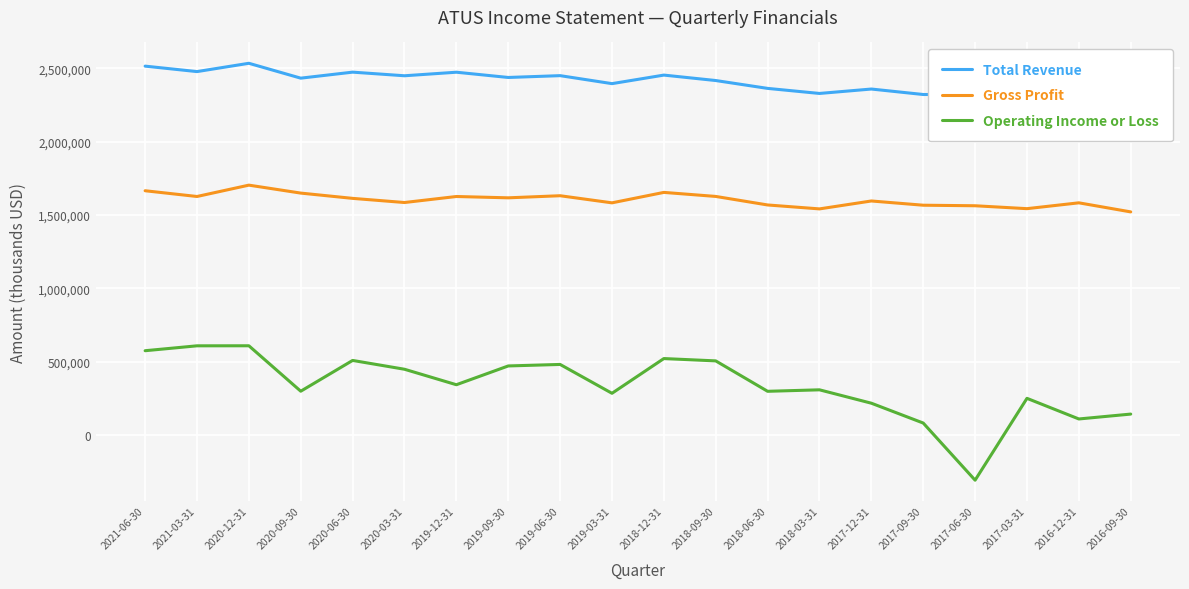

True or false: Operating Income or Loss and Gross Profit cross at least once.

False